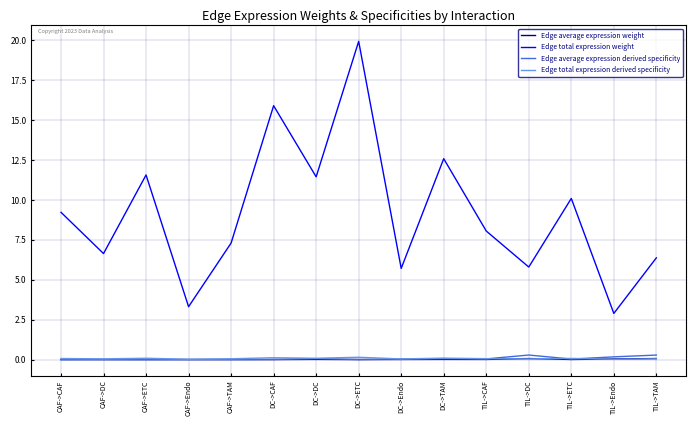

True or false: Edge average expression weight and Edge total expression weight intersect in this chart.

False